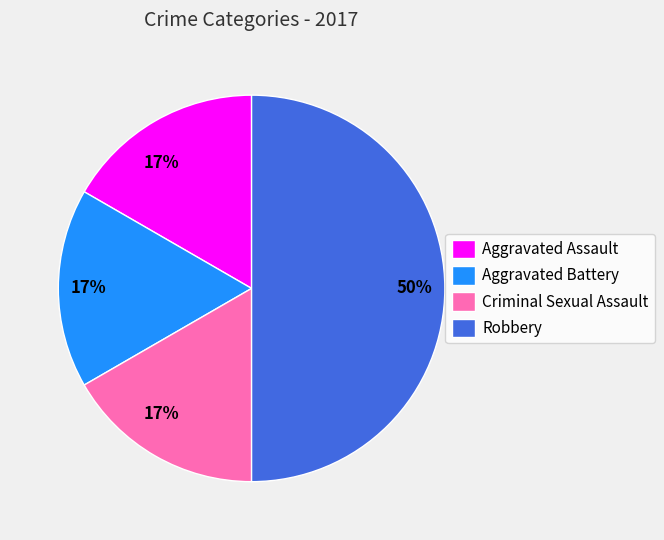

What is the ratio of the value at Aggravated Battery to the value at Aggravated Assault?

1.0